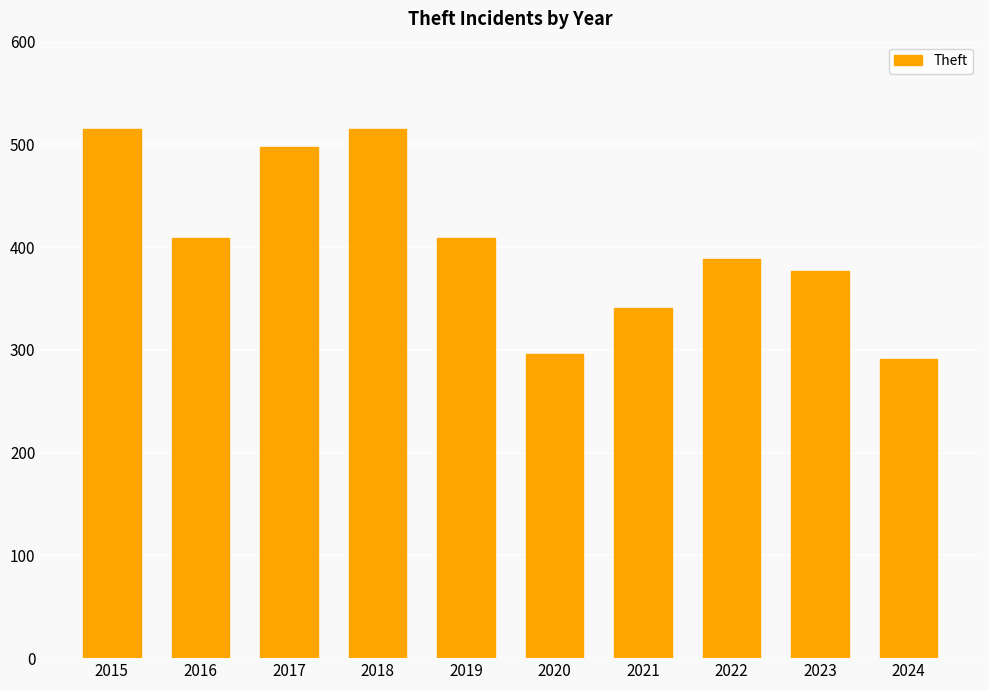

What is the sum of the values at 2021 and 2023?

718